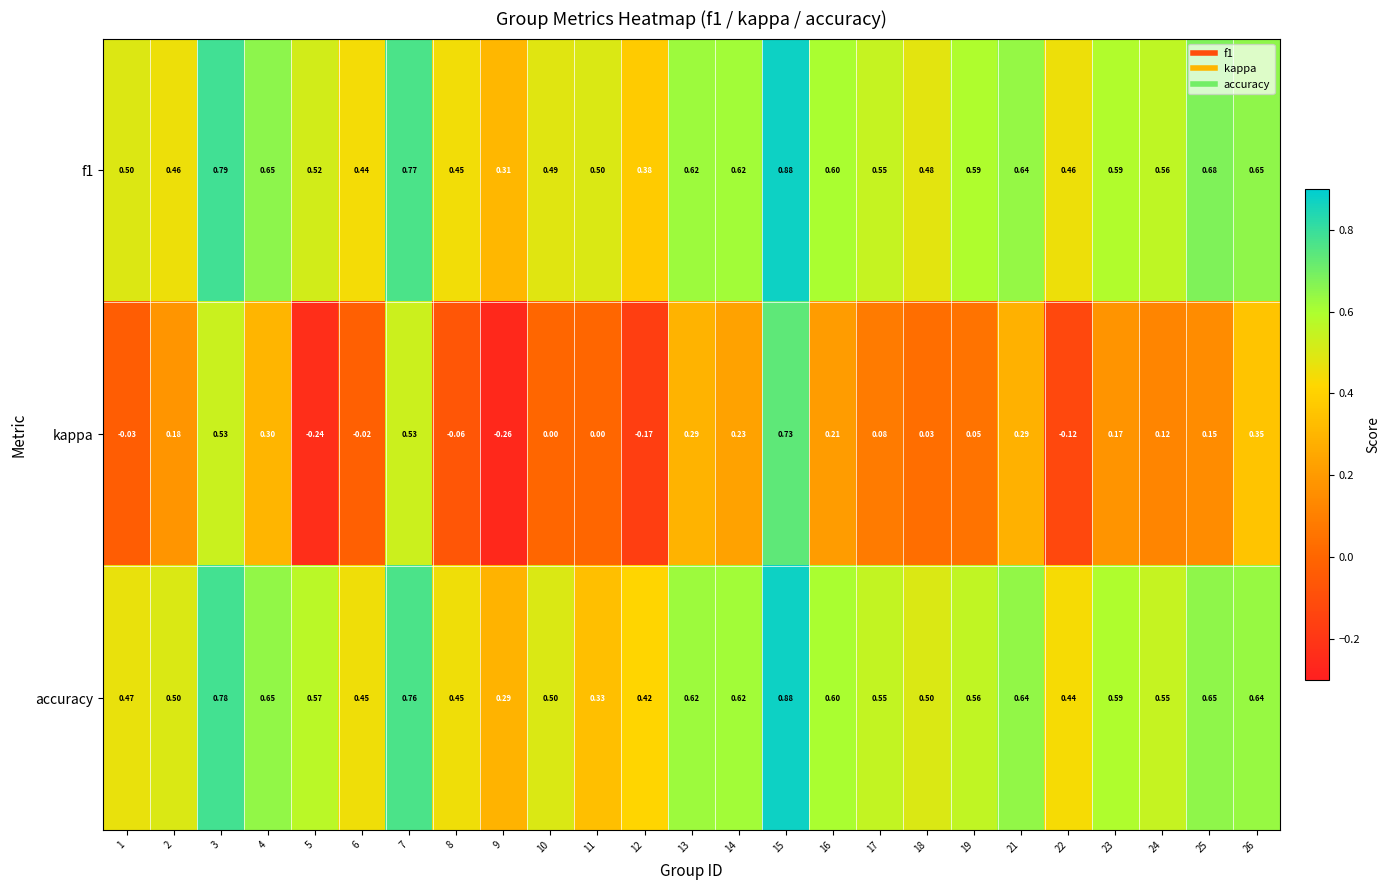

Between 5 and 19, which series saw the biggest shift?

kappa